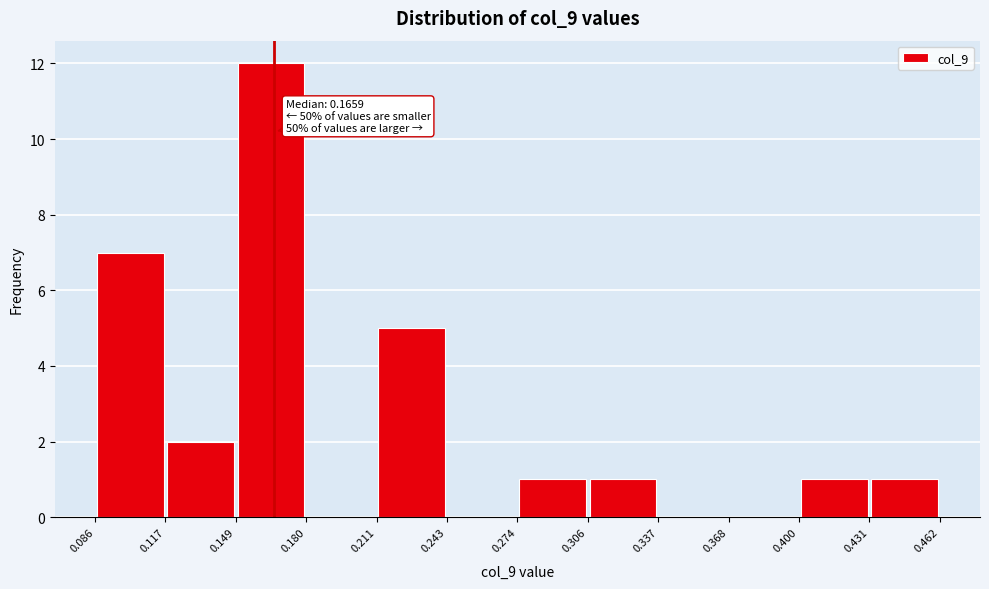

Over which range of the x-axis is the bar tallest?

0.149 to 0.180